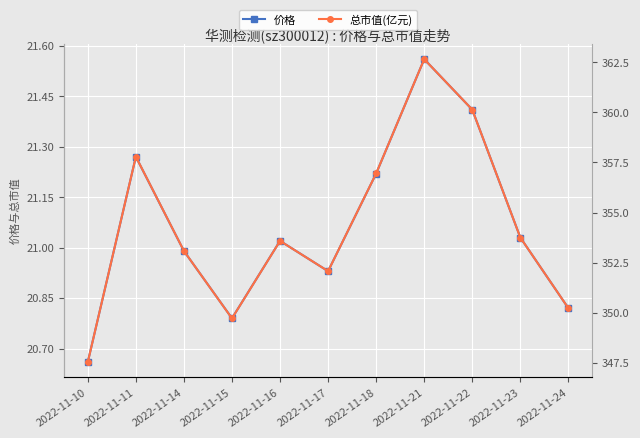

True or false: 总市值(亿元) and 价格 intersect in this chart.

False